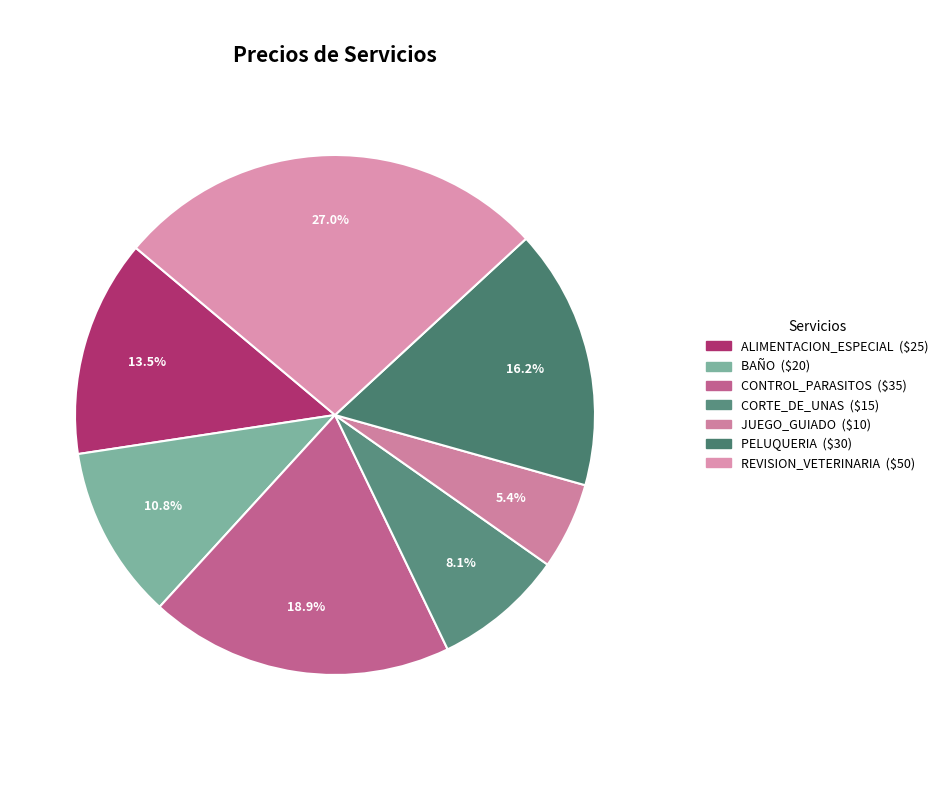

True or false: REVISION_VETERINARIA accounts for 15% of the total.

False